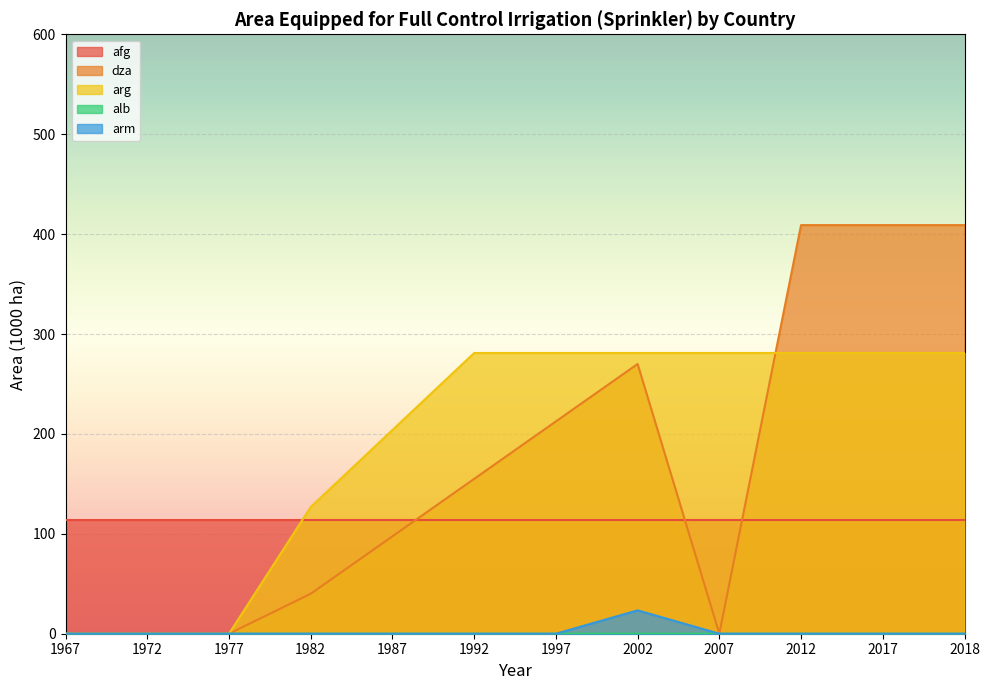

How many categories are shown in the chart?

12